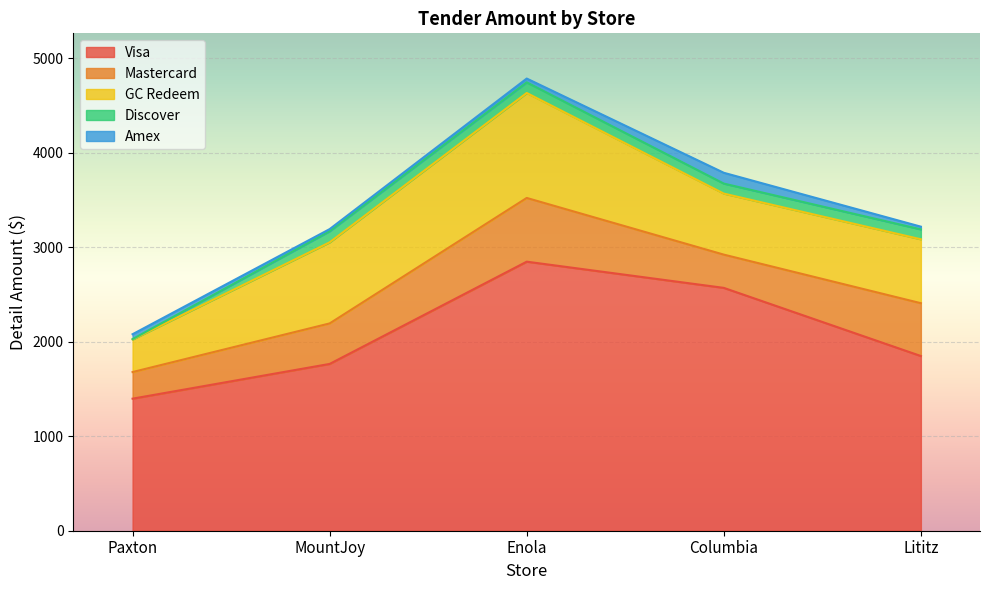

Is the value of Discover at Lititz greater than the value of GC Redeem at Lititz?

No